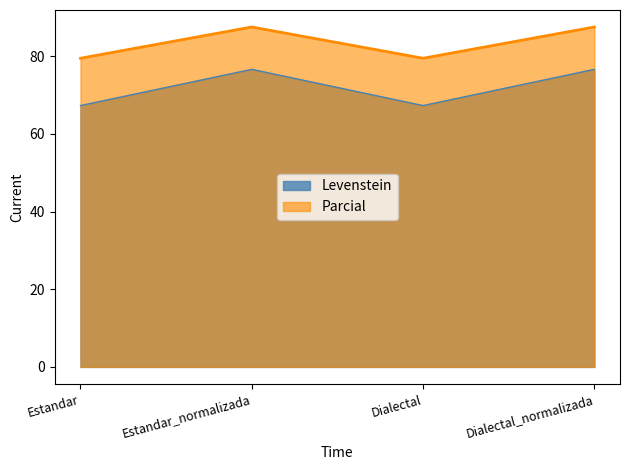

At Estandar_normalizada, list the series in order from smallest to largest.

Levenstein, Parcial